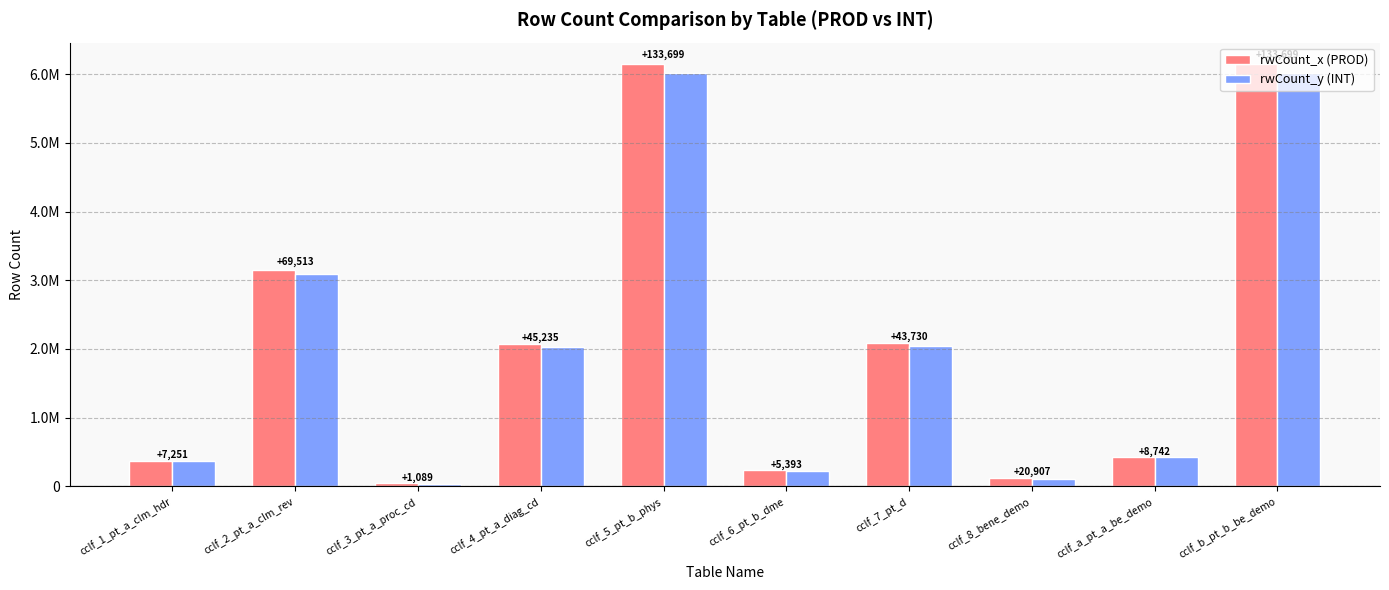

What are all the series names shown in the legend?

rwCount_x (PROD), rwCount_y (INT)